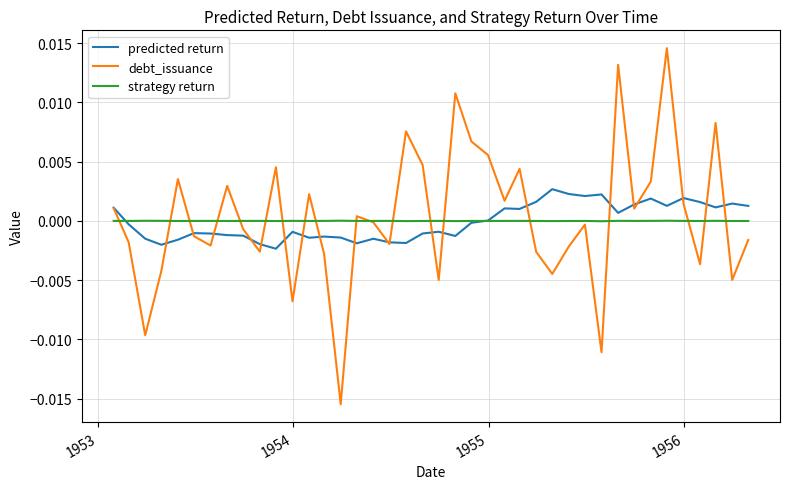

List the series in order of their peak value, lowest first.

strategy return, predicted return, debt_issuance